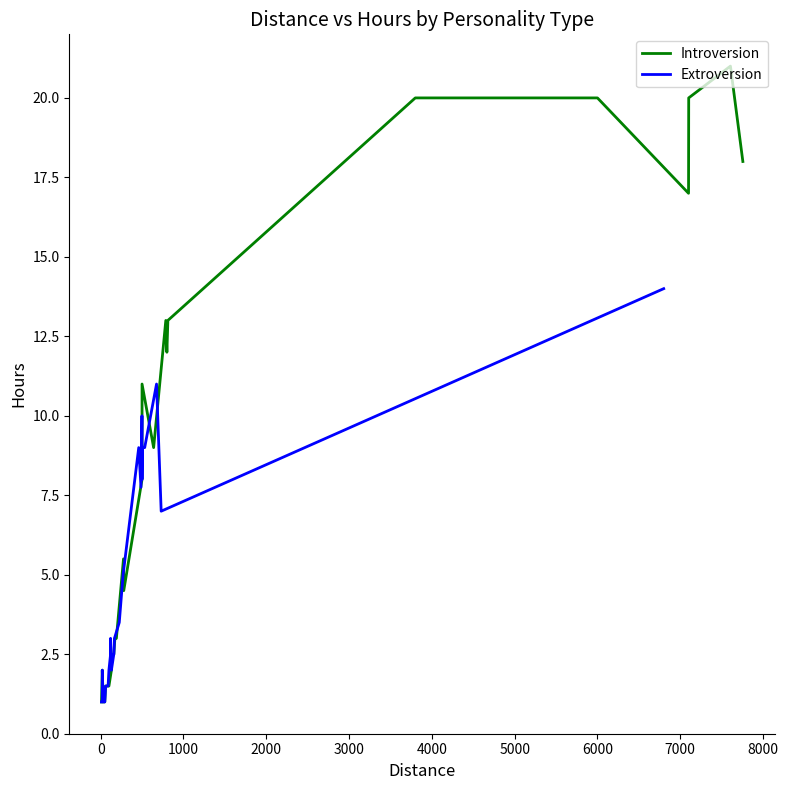

Where do Introversion and Extroversion first cross each other?

0 and 1000